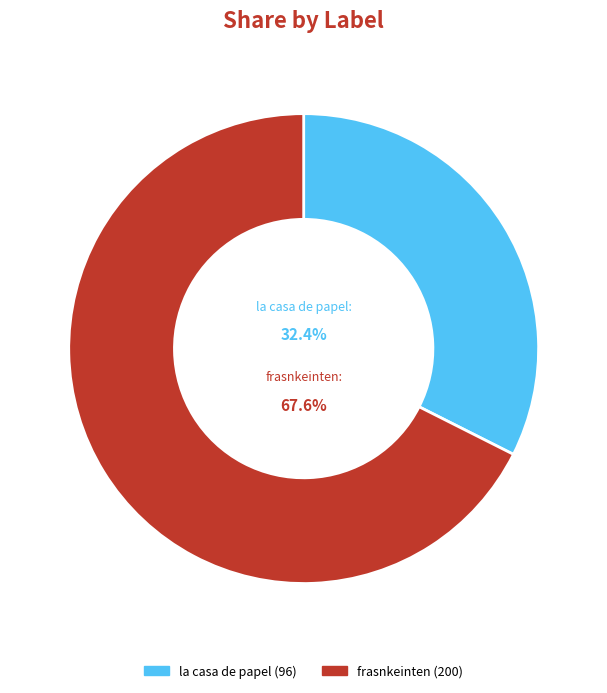

True or false: frasnkeinten accounts for 81% of the total.

False